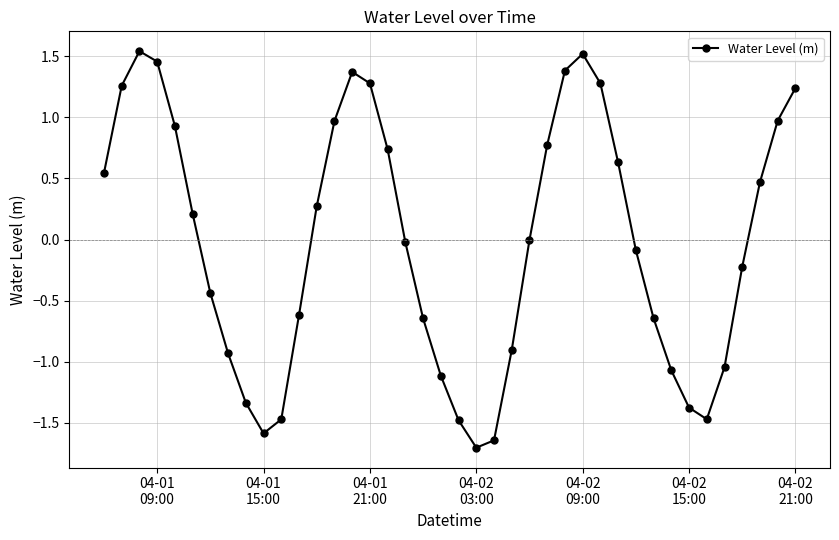

How many data points does each series have?

40